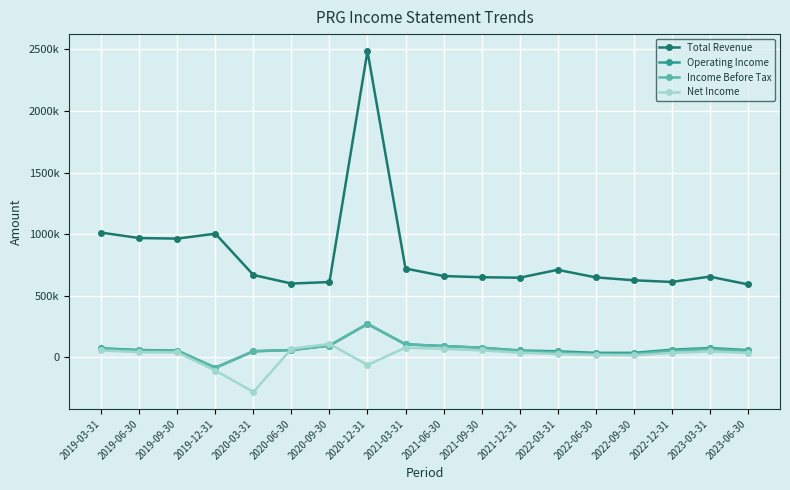

What position from the left is 2022-09-30?

15